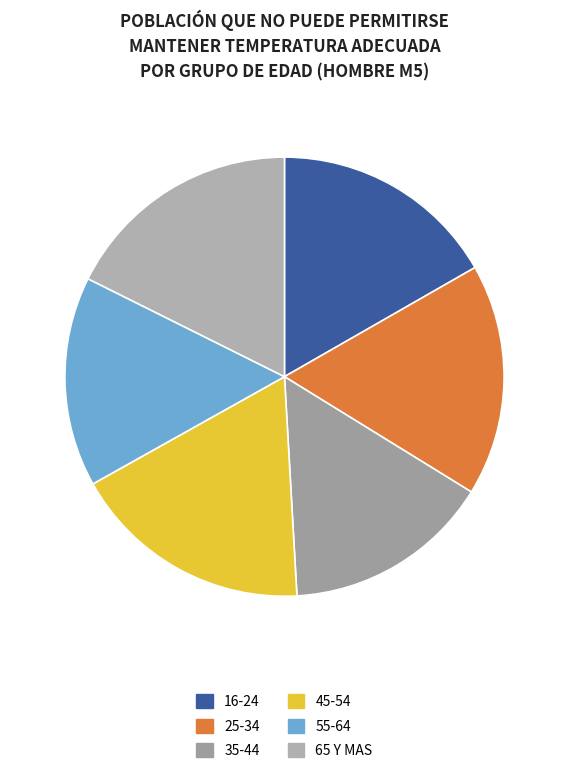

Count the number of slices in the pie.

6